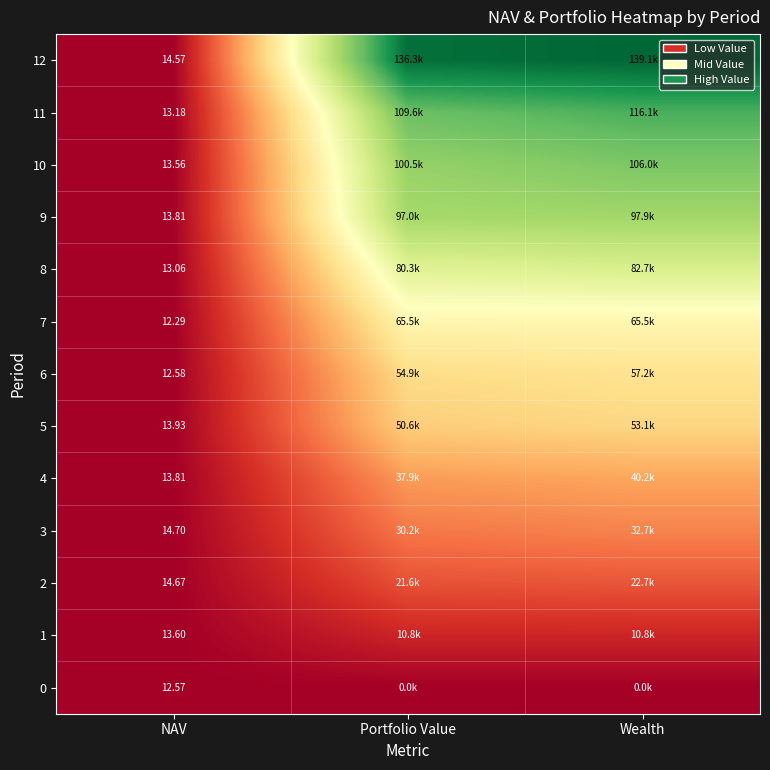

Which label corresponds to the largest value in the chart?

Wealth